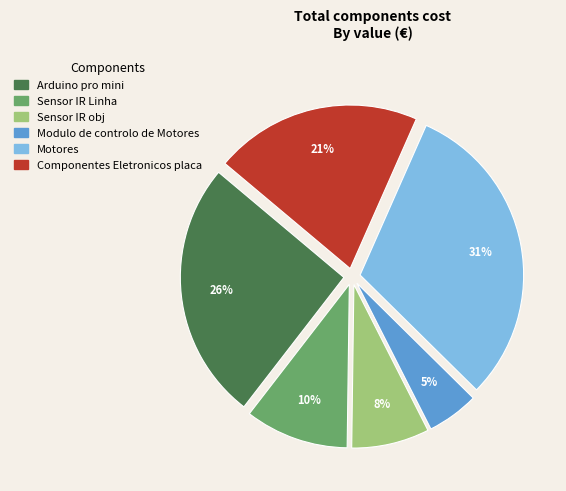

Between Sensor IR Linha and Motores, which is larger?

Motores